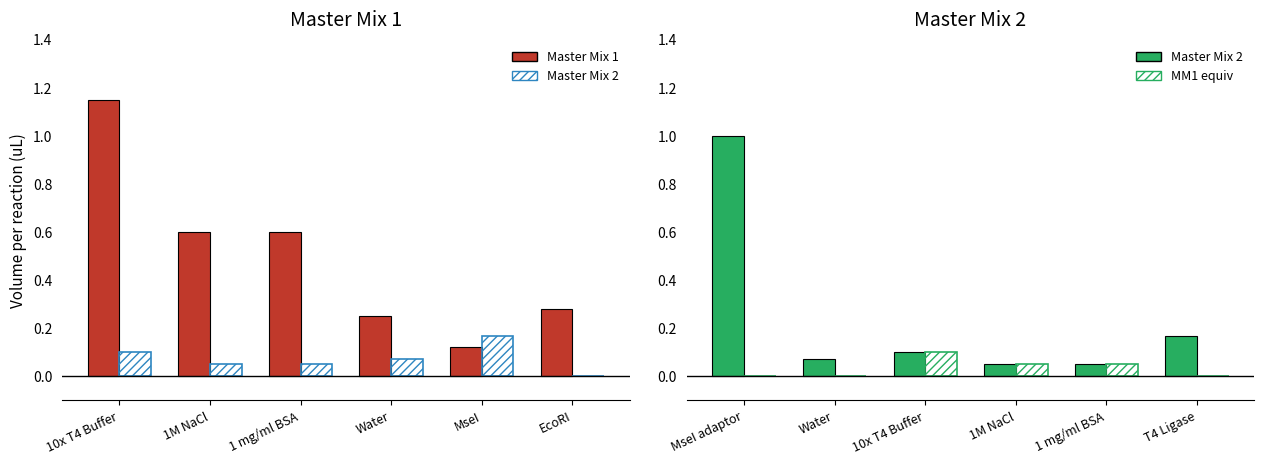

Which series has the widest spread of values?

Master Mix 1